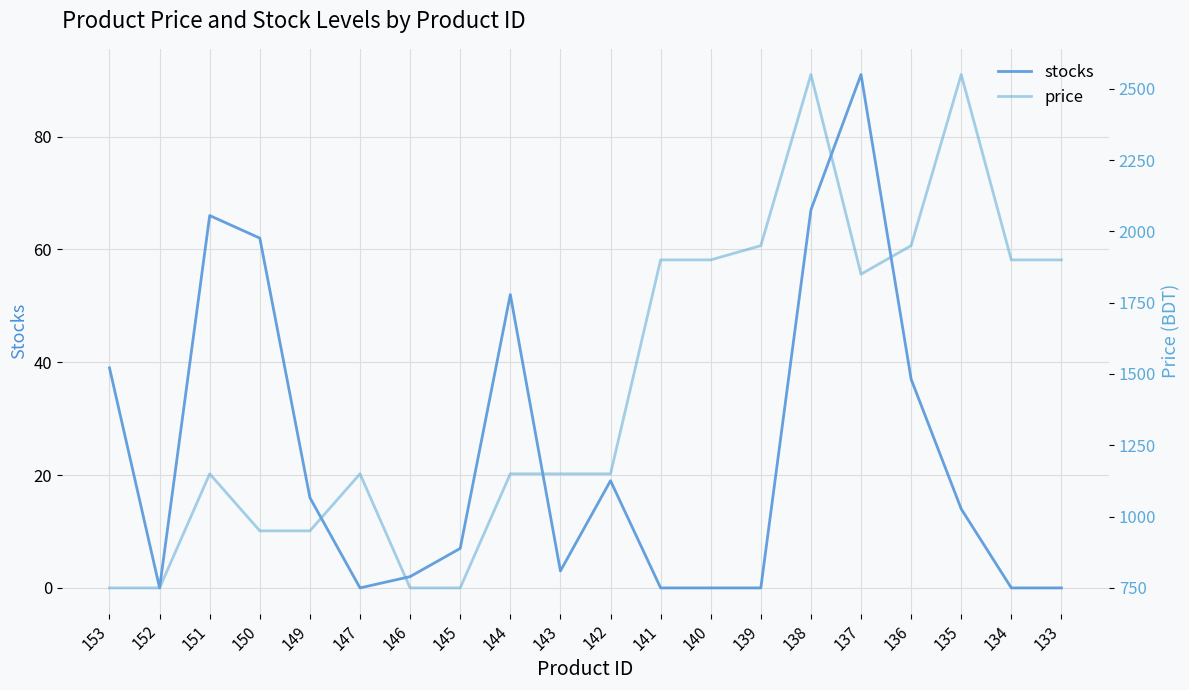

How many interior local peaks does the stocks series have?

4